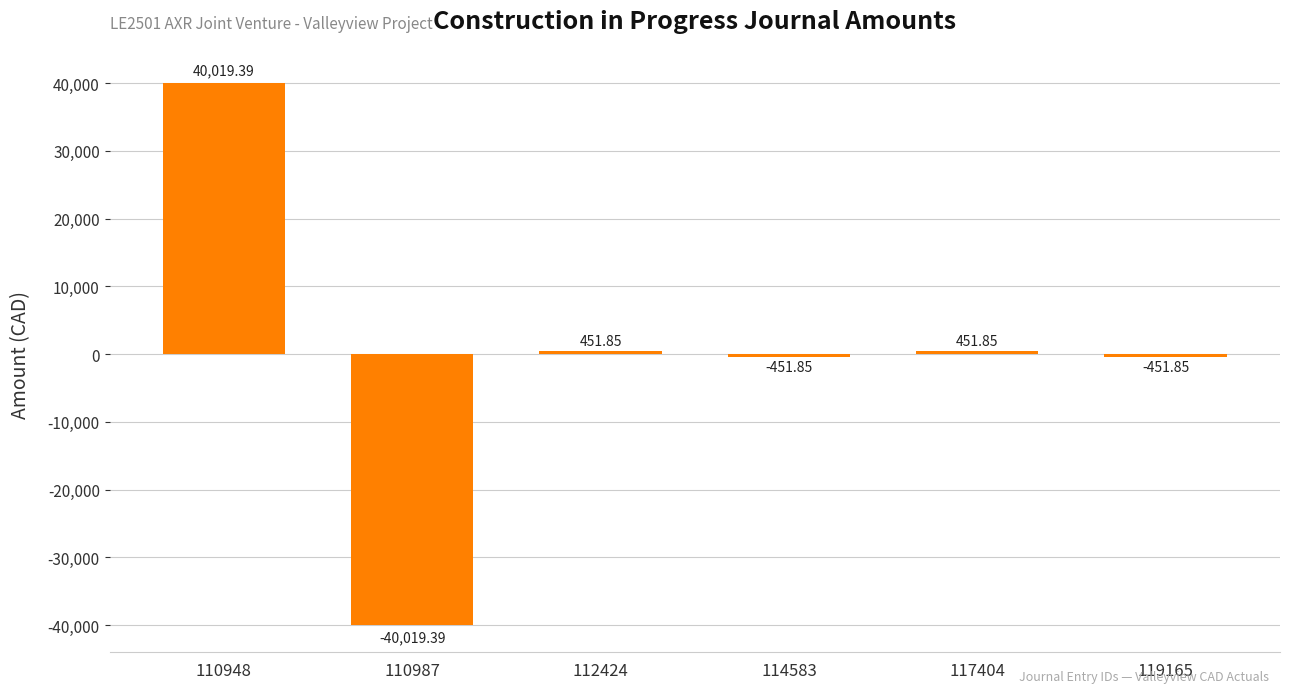

Does the chart contain stacked bars?

No